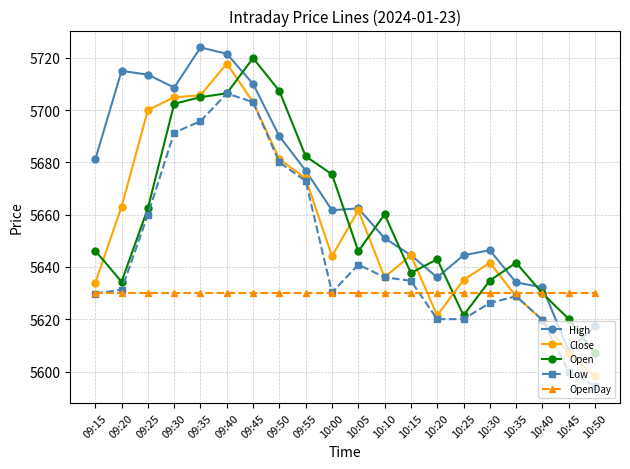

What is the value of the Low point at the 2nd from the left?

5631.3